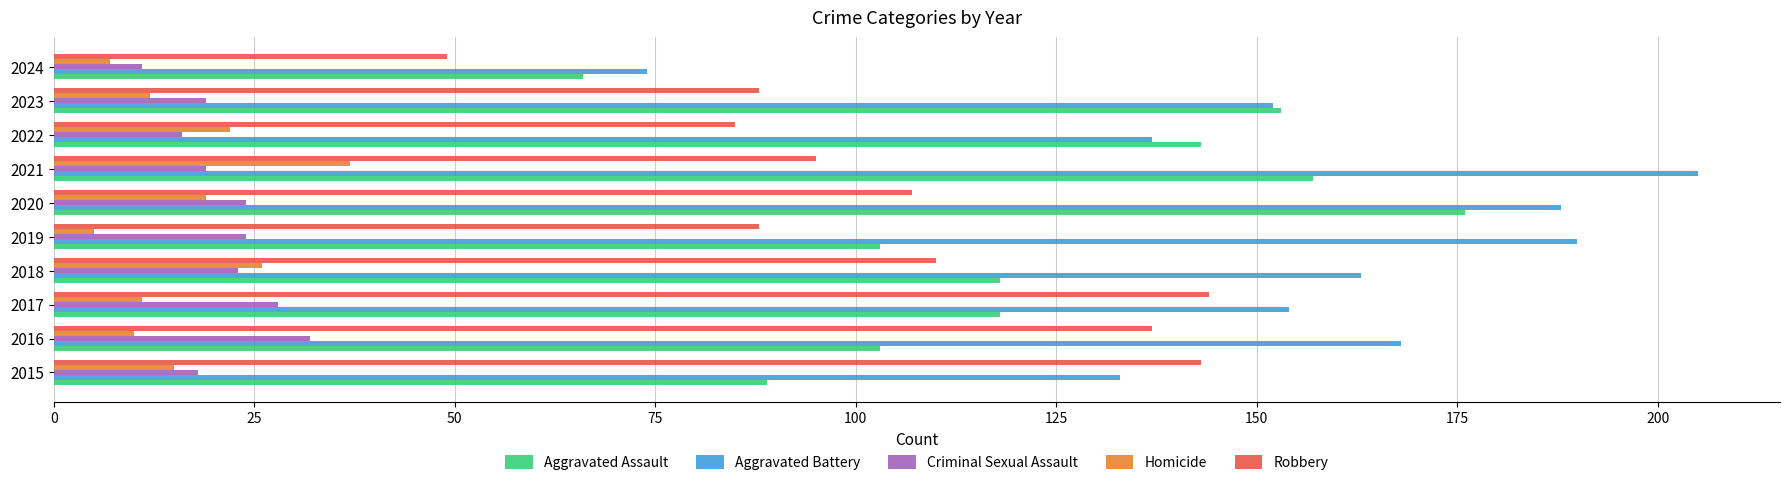

What is the minimum value shown in the chart?

5